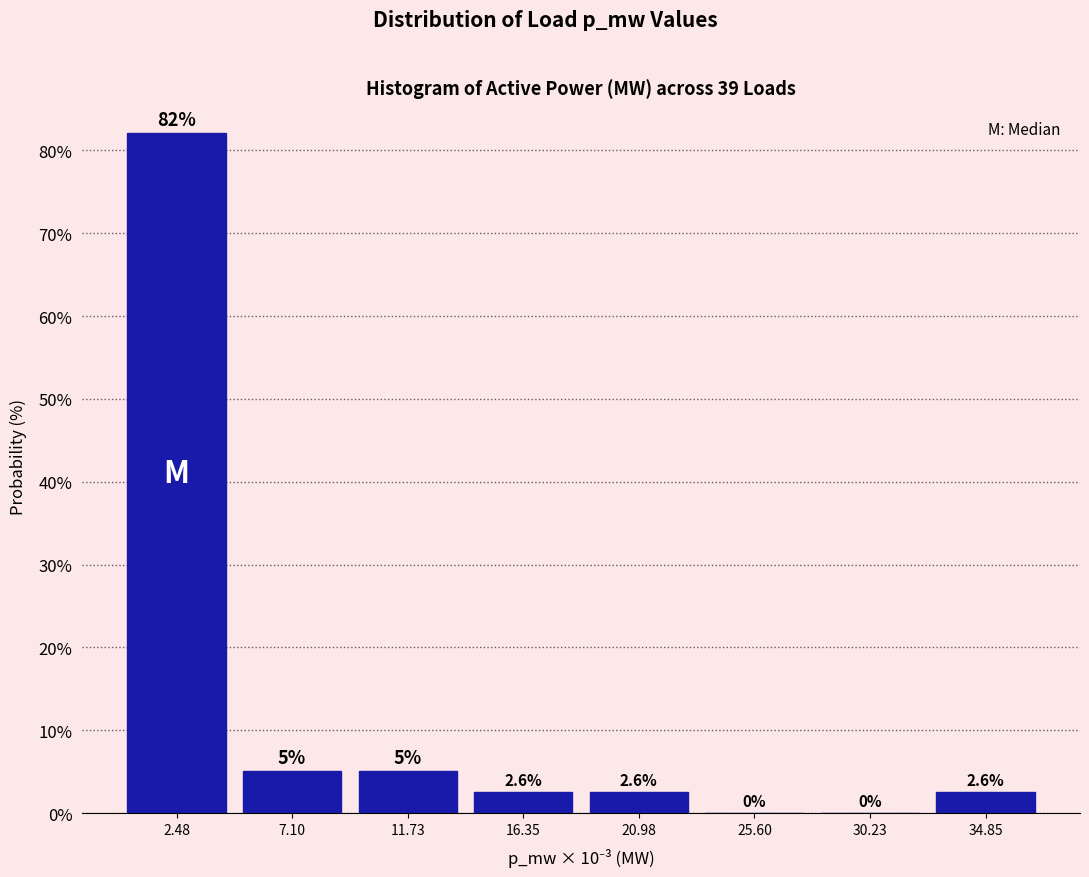

At which category does the chart reach its peak across all series?

2.48